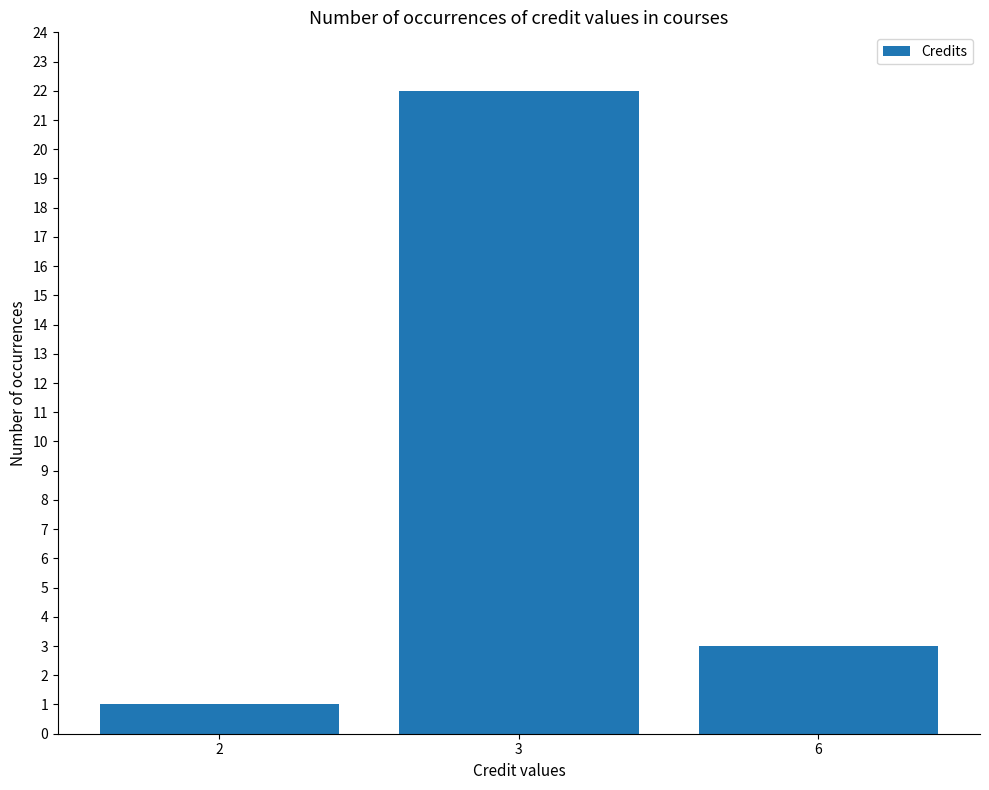

Count the number of categories in the chart.

3